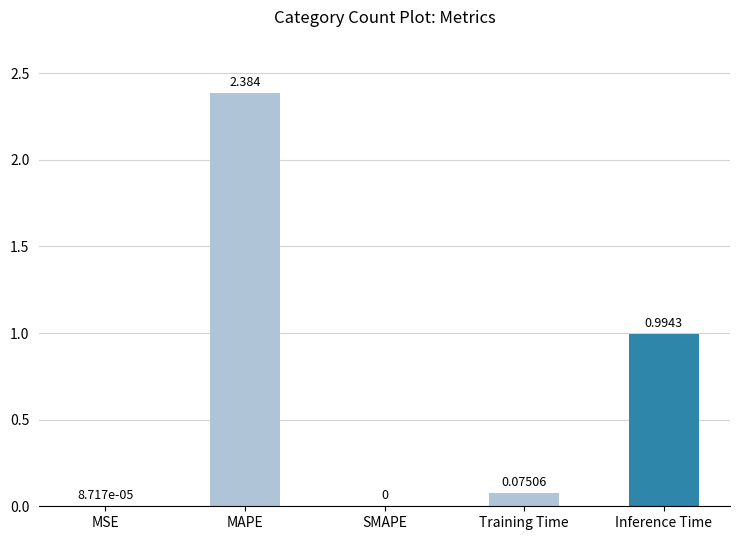

Which has a higher value, MSE or Training Time?

Training Time